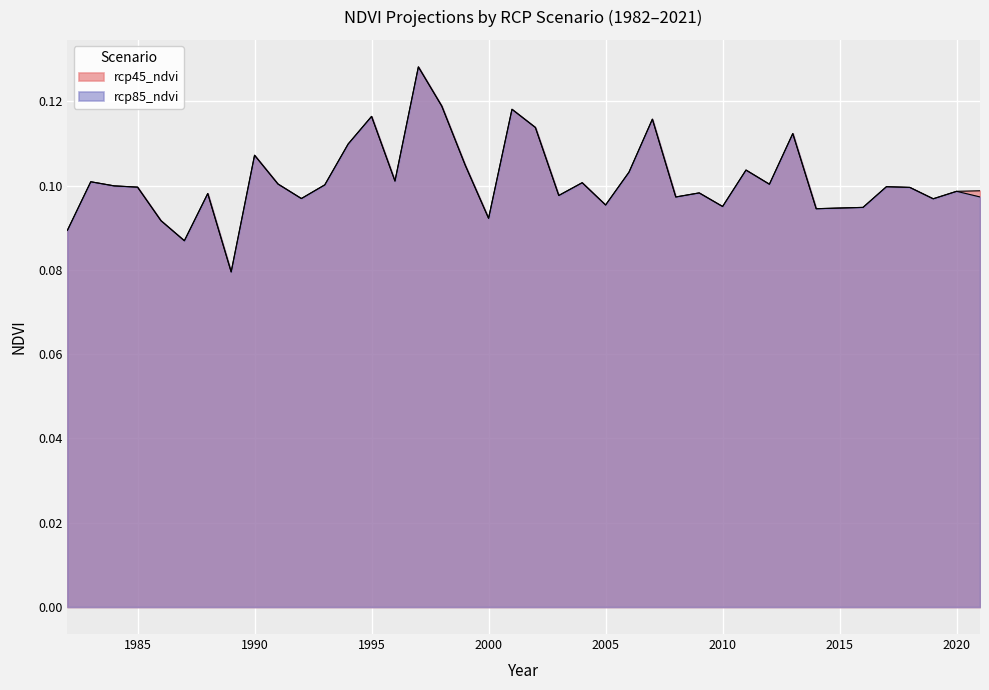

At which category is the sum across all series the highest?

1997